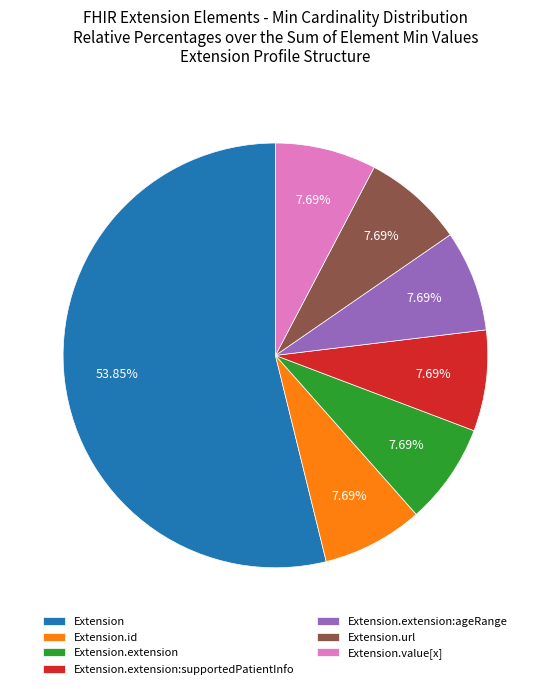

Is the sum of Extension and Extension.extension:ageRange greater than half?

Yes